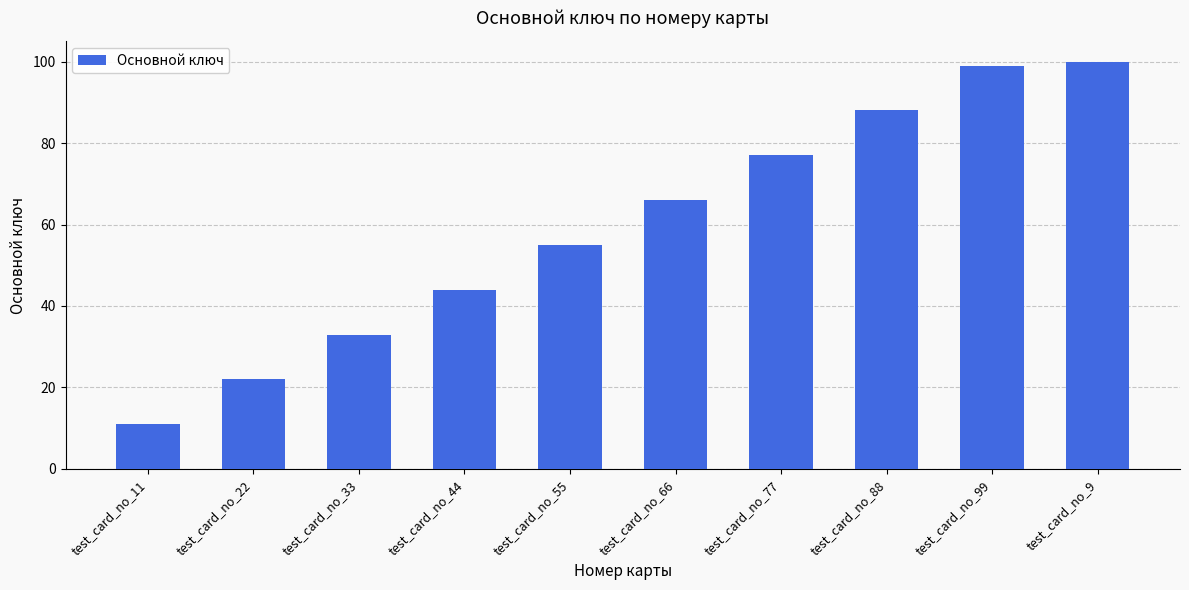

Rank the categories by value from lowest to highest.

test_card_no_11, test_card_no_22, test_card_no_33, test_card_no_44, test_card_no_55, test_card_no_66, test_card_no_77, test_card_no_88, test_card_no_99, test_card_no_9